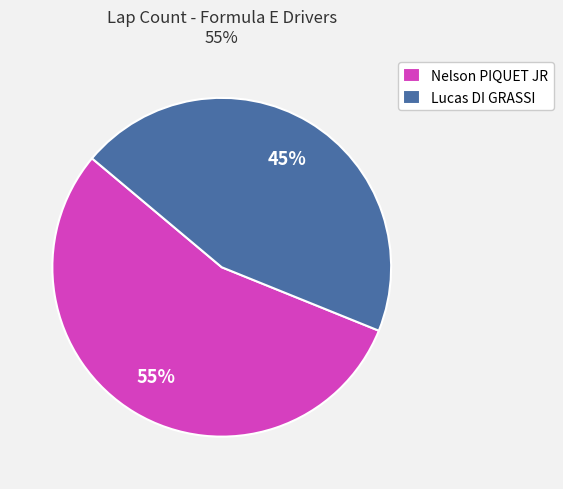

Is it true that Nelson PIQUET JR is 55% of the pie?

True